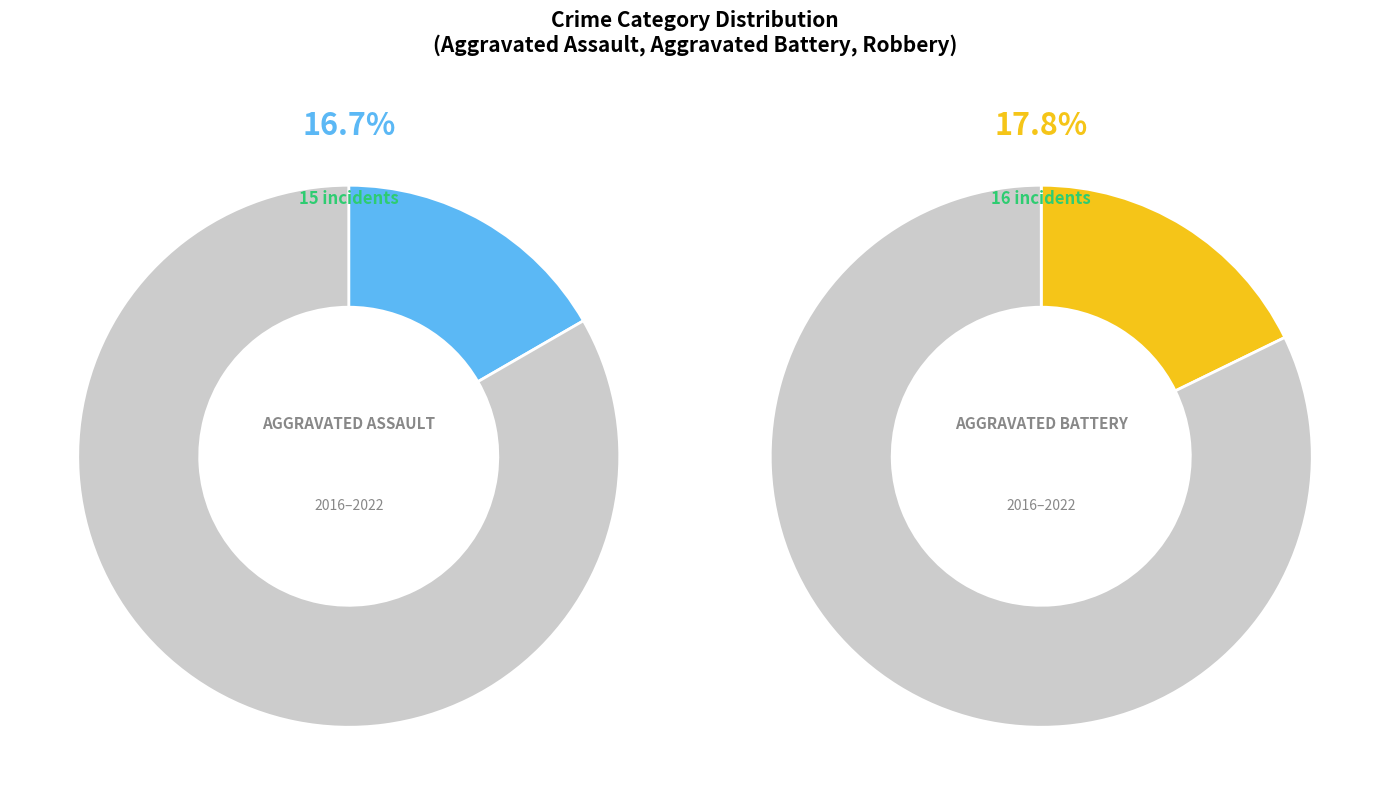

To the nearest percent, what portion does 3 represent?

17%